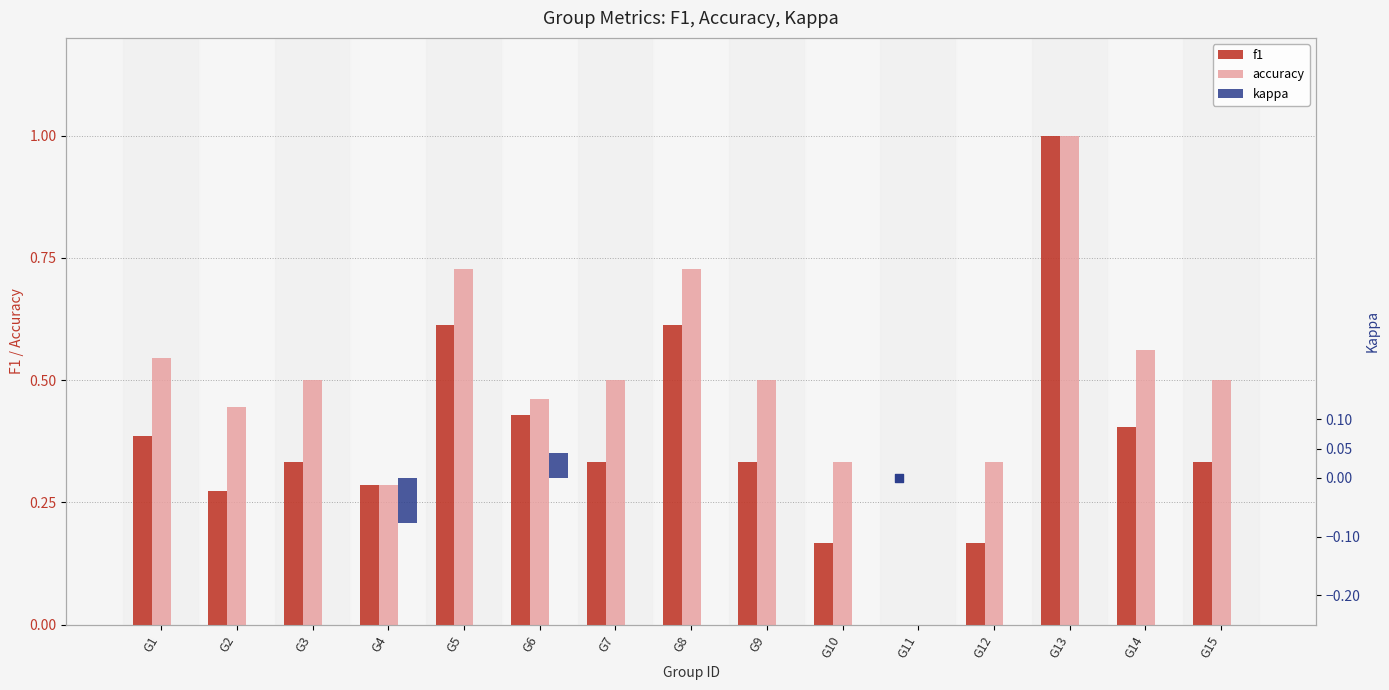

Which series reaches the minimum Y coordinate?

kappa